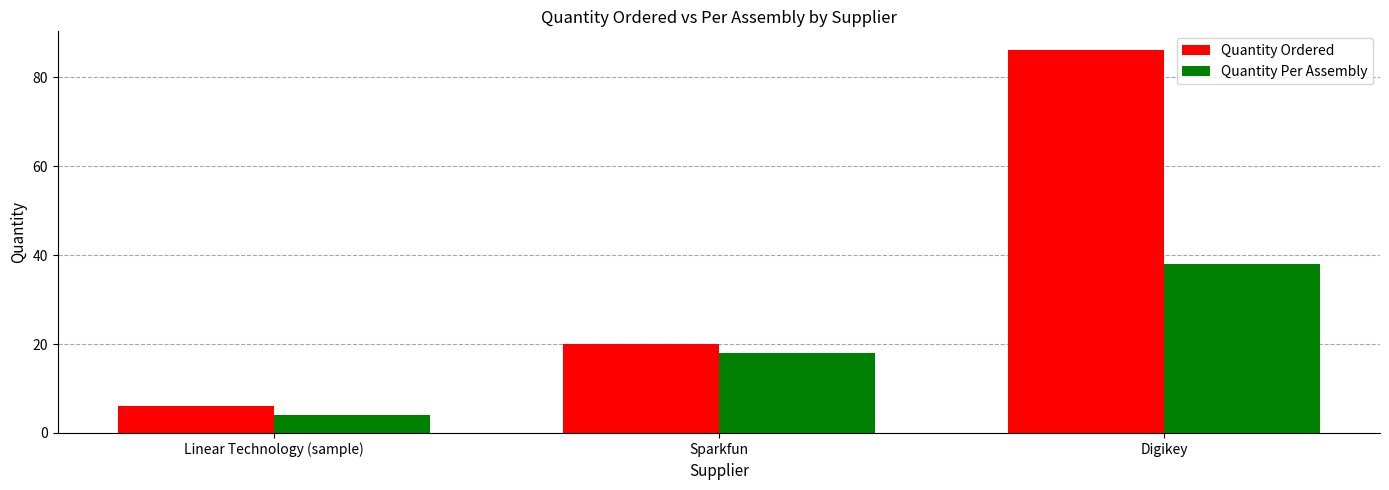

How many bars are there in each group?

2